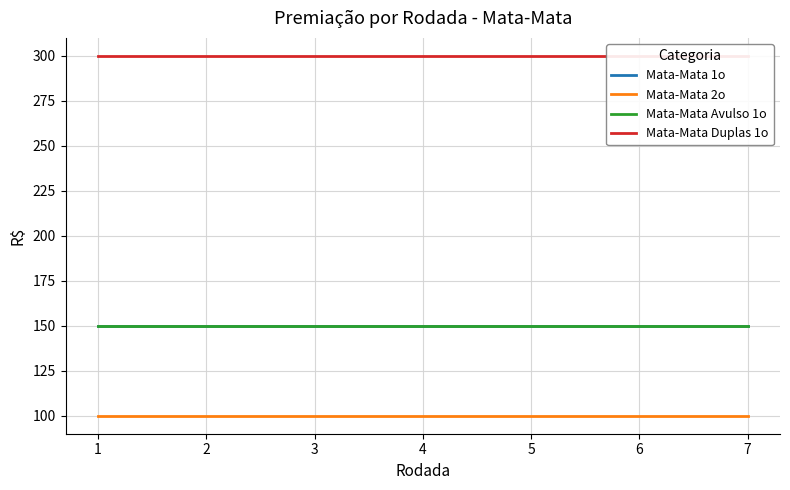

Which series has the largest range (max minus min)?

Mata-Mata 1o